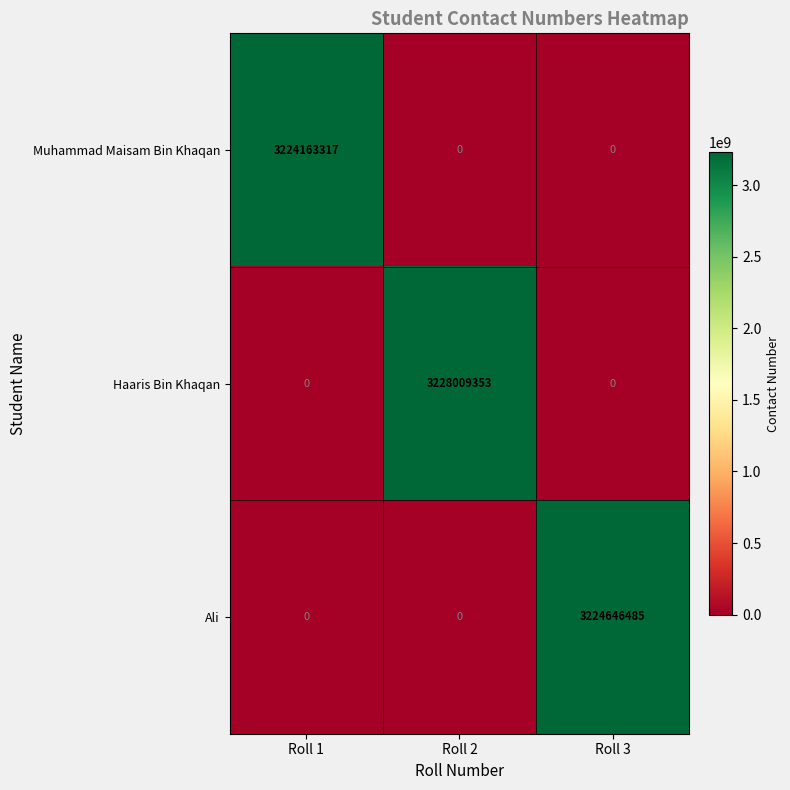

Which category has the highest value in the Muhammad Maisam Bin Khaqan series?

Roll 1